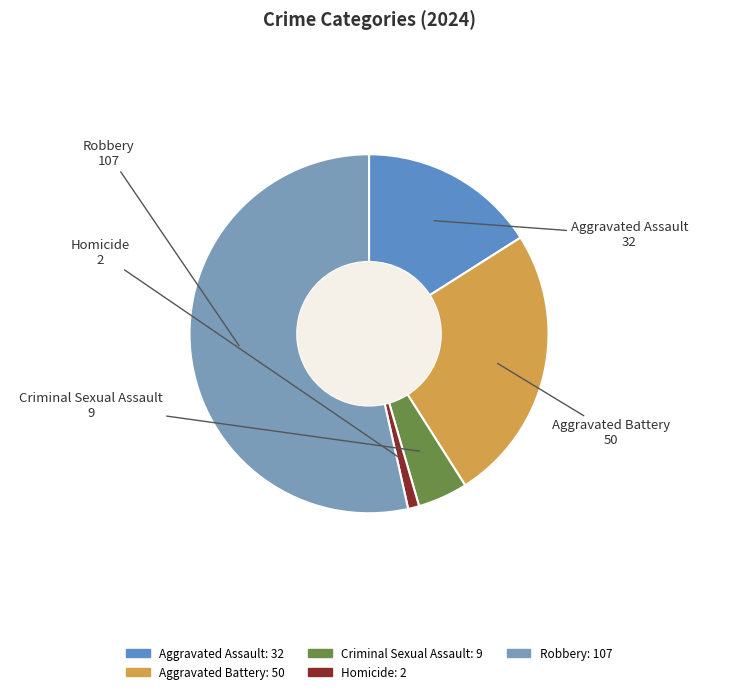

What is the majority slice?

Robbery